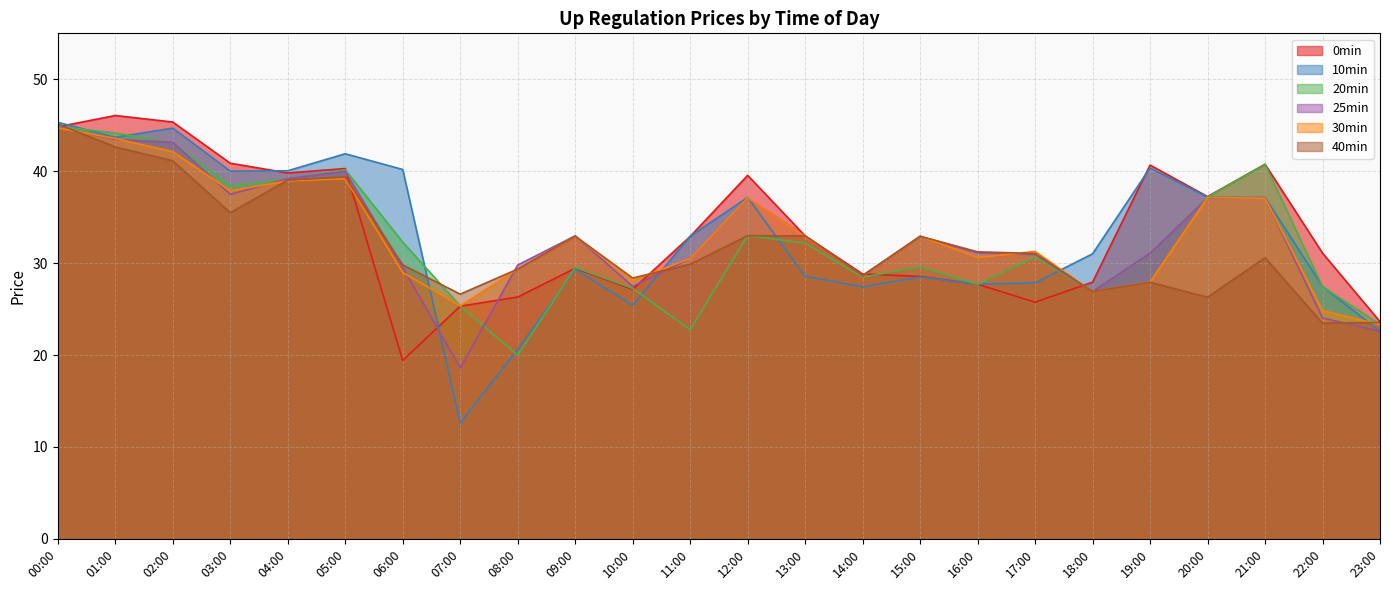

True or false: 0min has a value of 53.4 at 20:00.

False